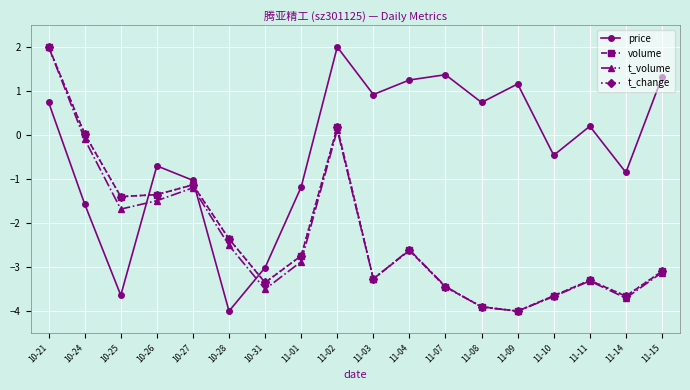

What are all the series names shown in the legend?

price, volume, t_volume, t_change